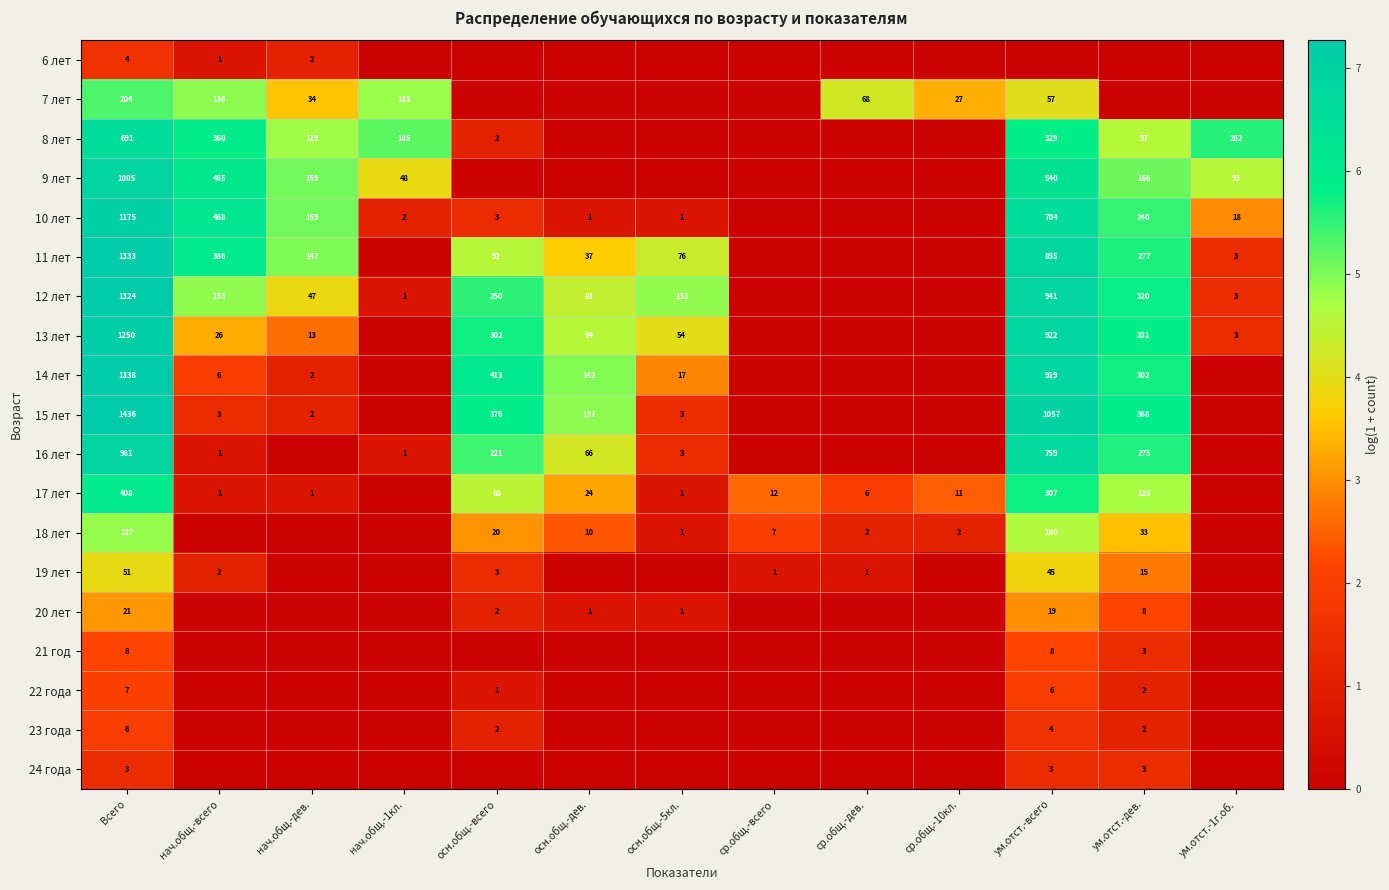

Count the number of categories in the chart.

13